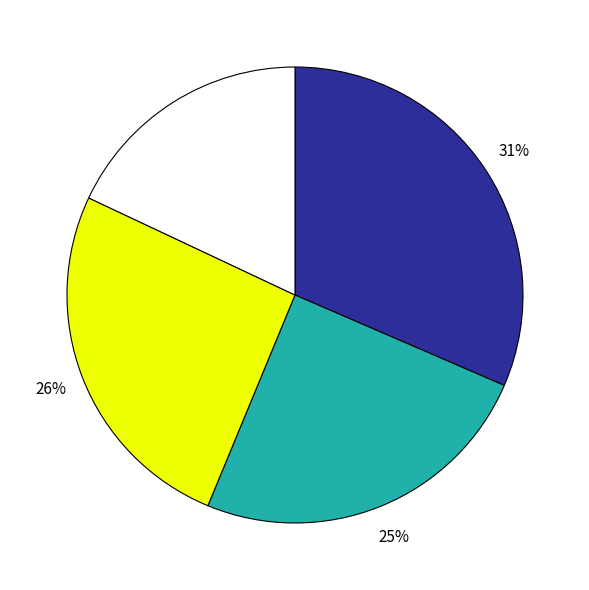

To the nearest percent, what is the difference between the largest and smallest slice percentages?

13%